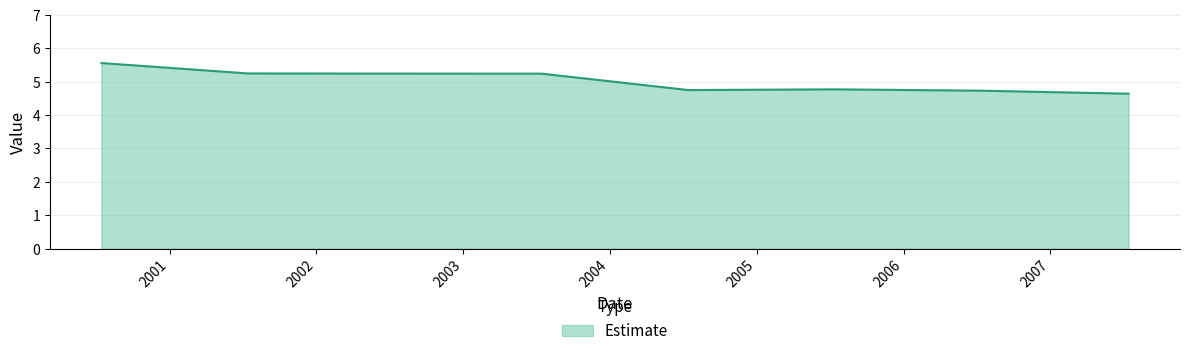

What is the average value?

5.0